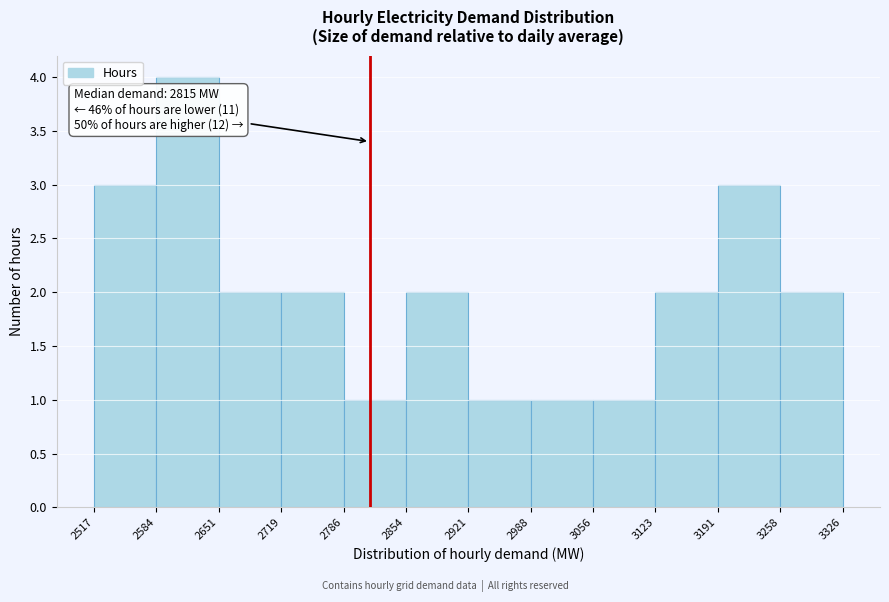

Over which range of the x-axis is the bar tallest?

2584 to 2651